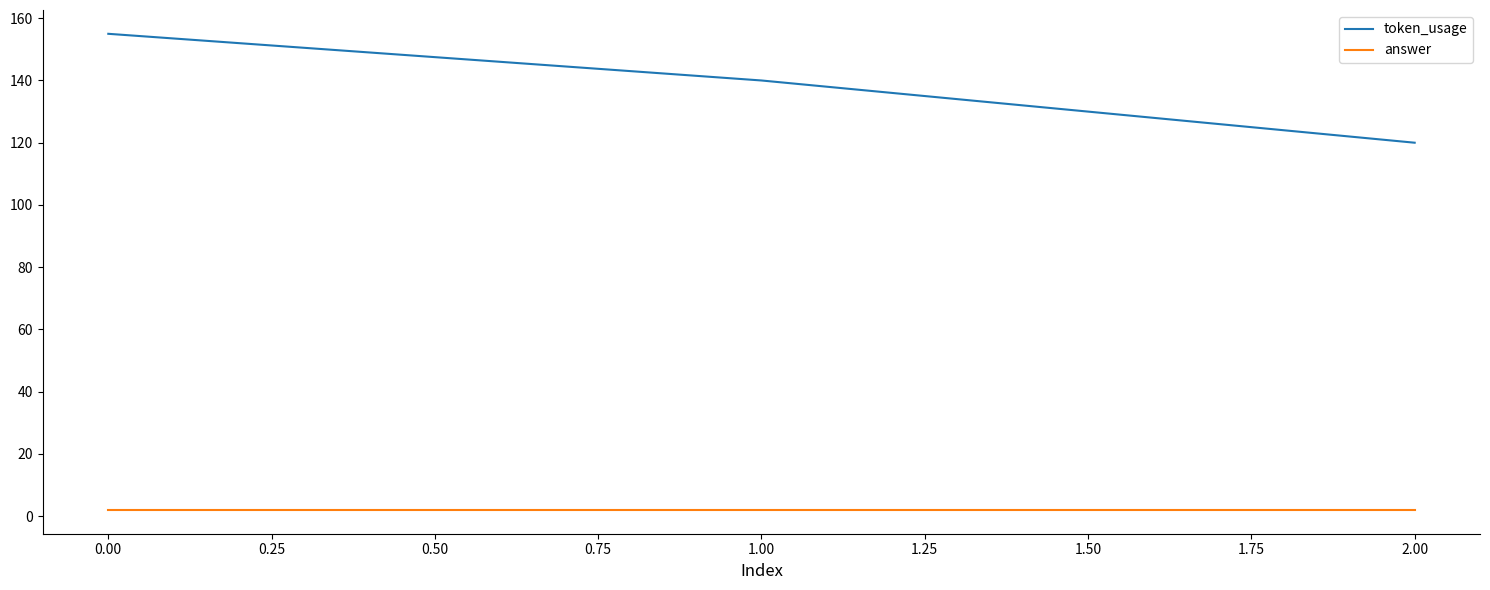

List the labels in order of token_usage value, smallest first.

2.00, 1.00, 0.00